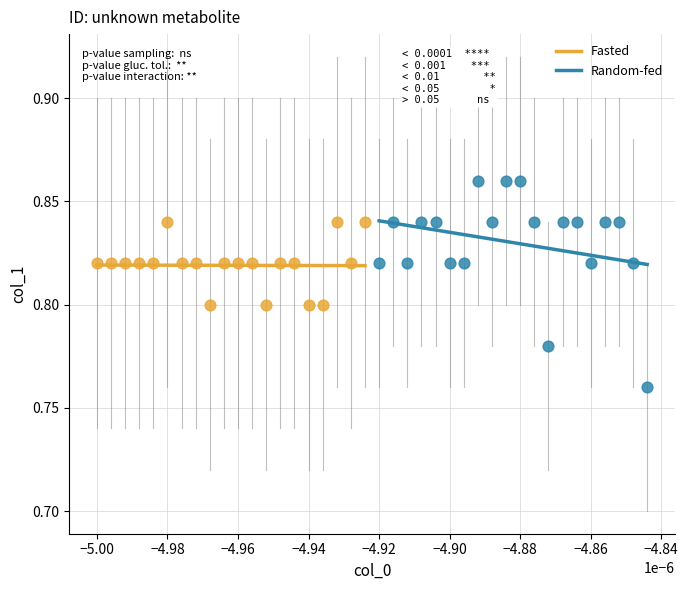

Which series contains the highest Y value?

Random-fed